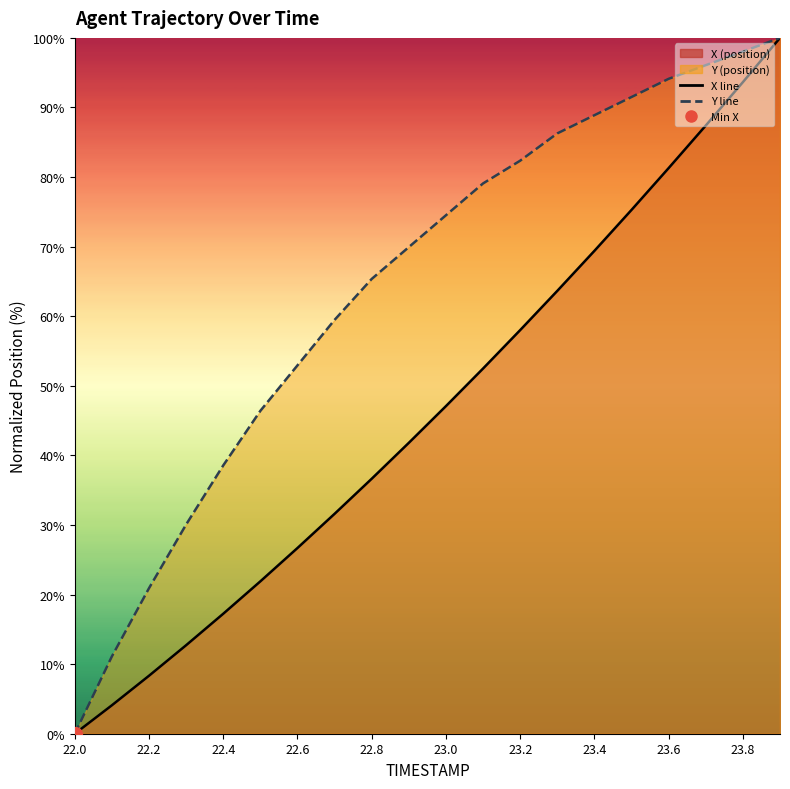

At which label does X (position) reach its peak?

23.9